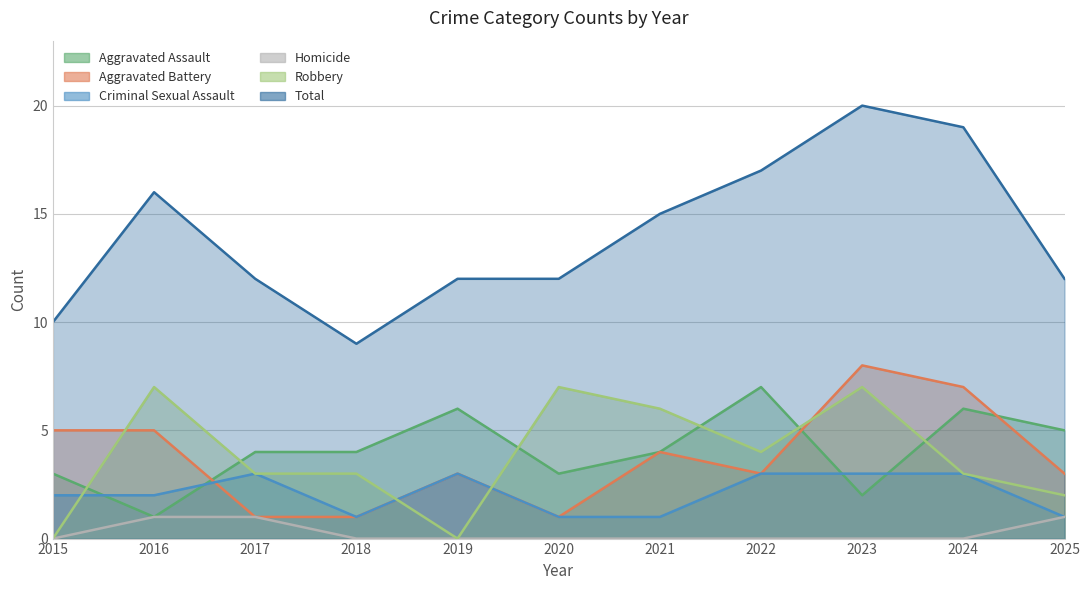

Reading left to right, extract all data points from this chart.

Aggravated Assault: 3	1	4	4	6	3	4	7	2	6	5
Aggravated Battery: 5	5	1	1	3	1	4	3	8	7	3
Criminal Sexual Assault: 2	2	3	1	3	1	1	3	3	3	1
Homicide: 0	1	1	0	0	0	0	0	0	0	1
Robbery: 0	7	3	3	0	7	6	4	7	3	2
Total: 10	16	12	9	12	12	15	17	20	19	12